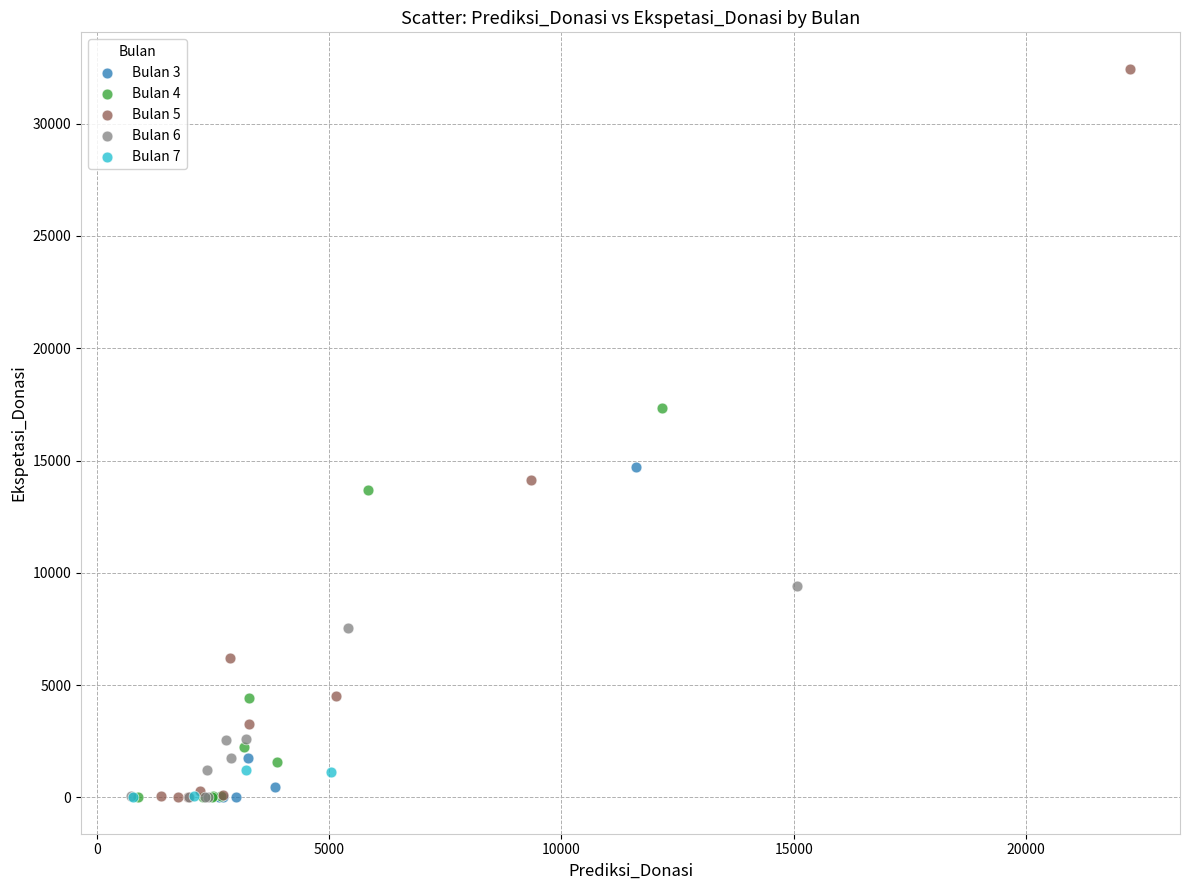

What are all the series names shown in the legend?

Bulan 3, Bulan 4, Bulan 5, Bulan 6, Bulan 7